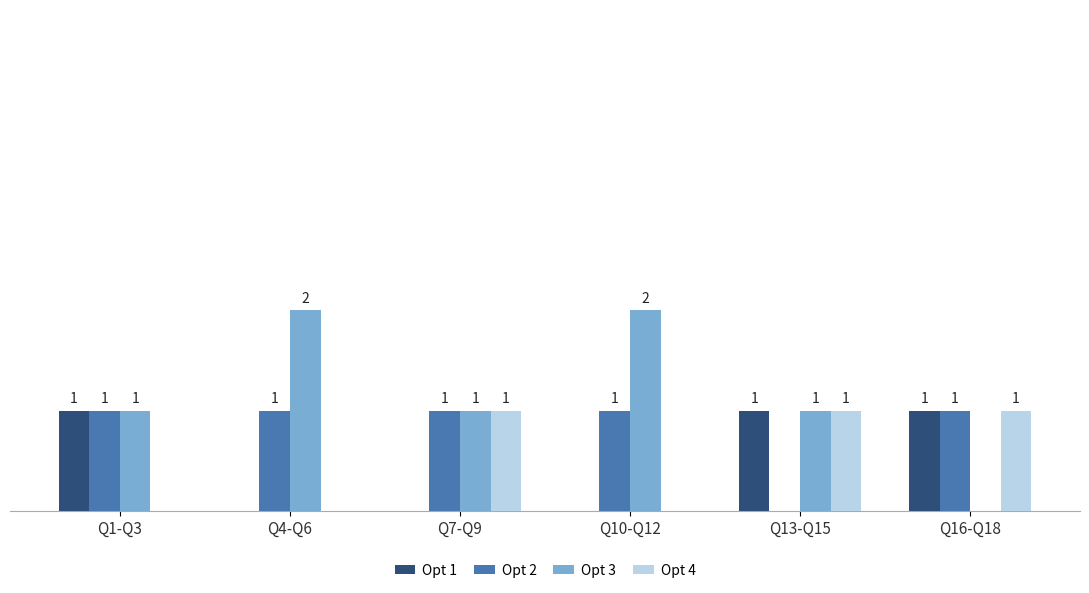

Which series has the largest total across all categories?

Opt 3